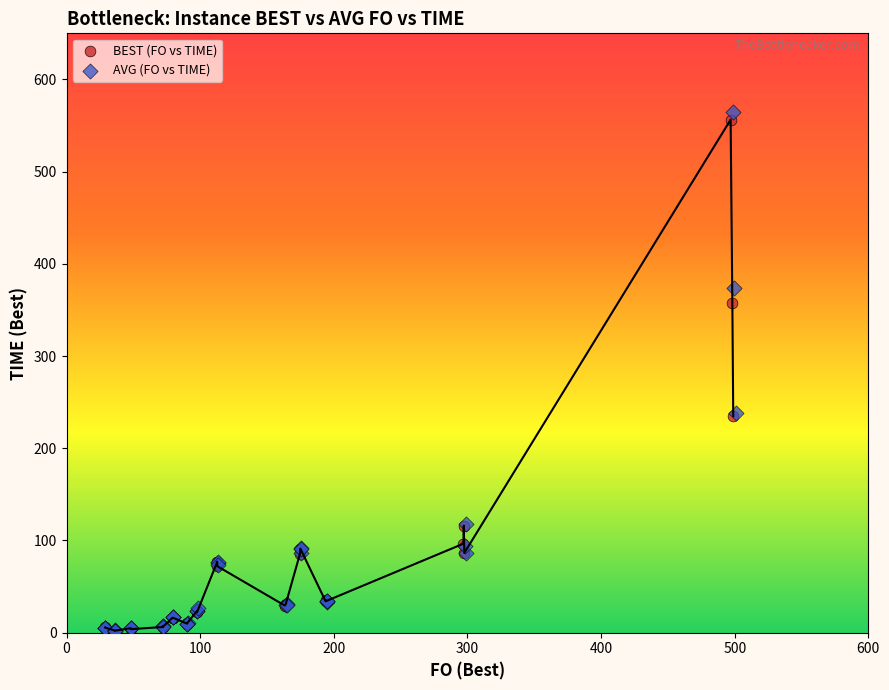

What are all the series names shown in the legend?

BEST (FO vs TIME), AVG (FO vs TIME)